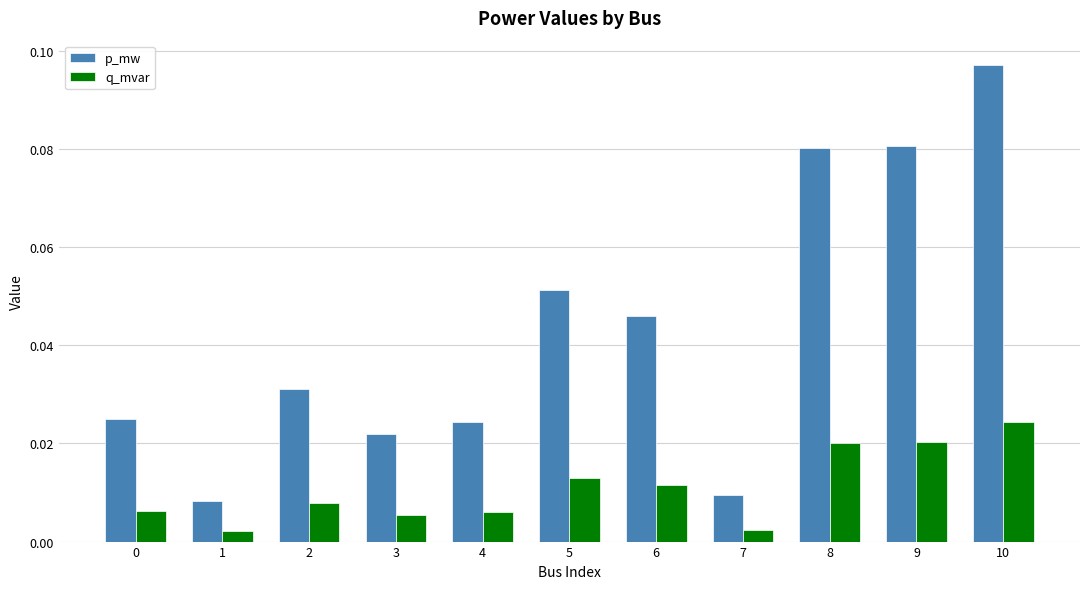

List the series in order of their overall mean, lowest first.

q_mvar, p_mw